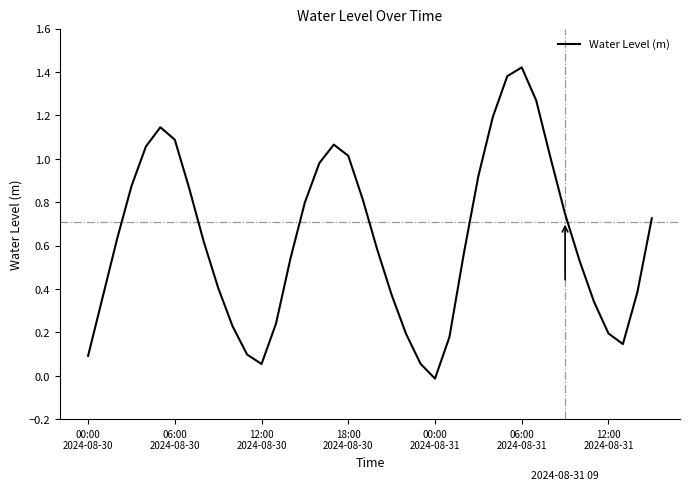

How many lines are shown in the chart?

1